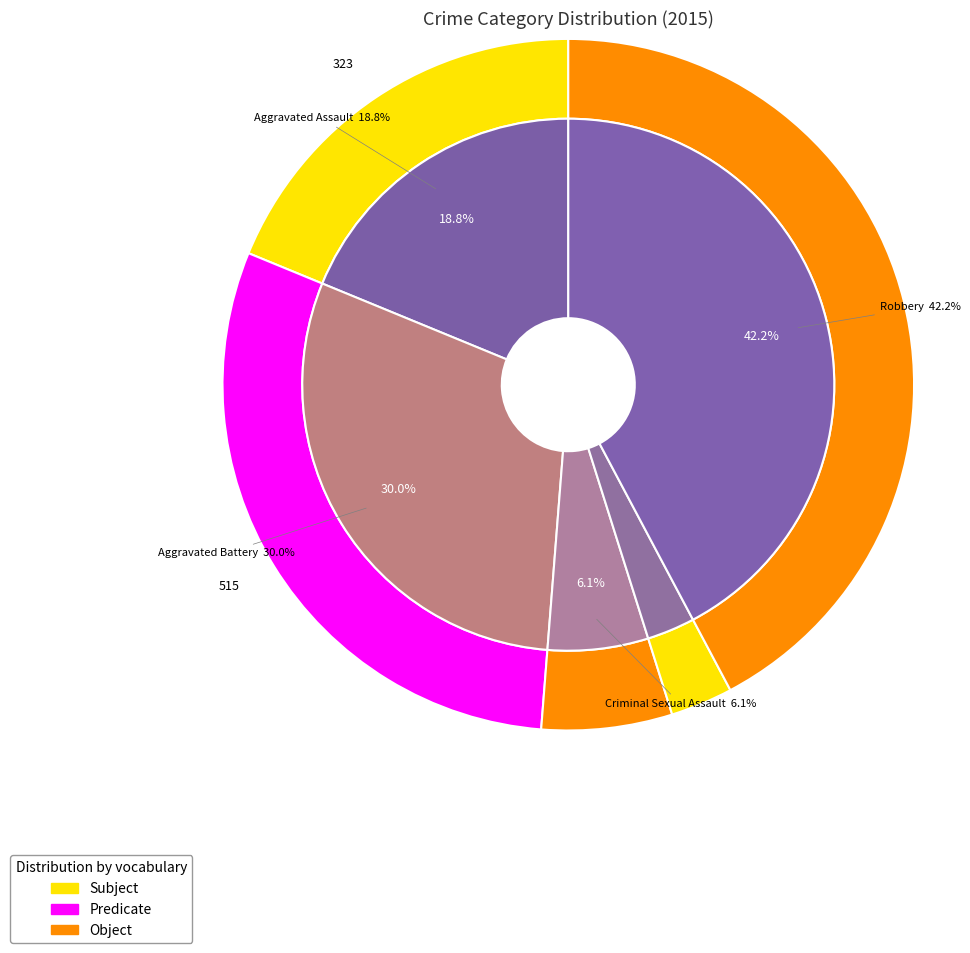

To the nearest percent, what percentage of the pie is Homicide?

3%